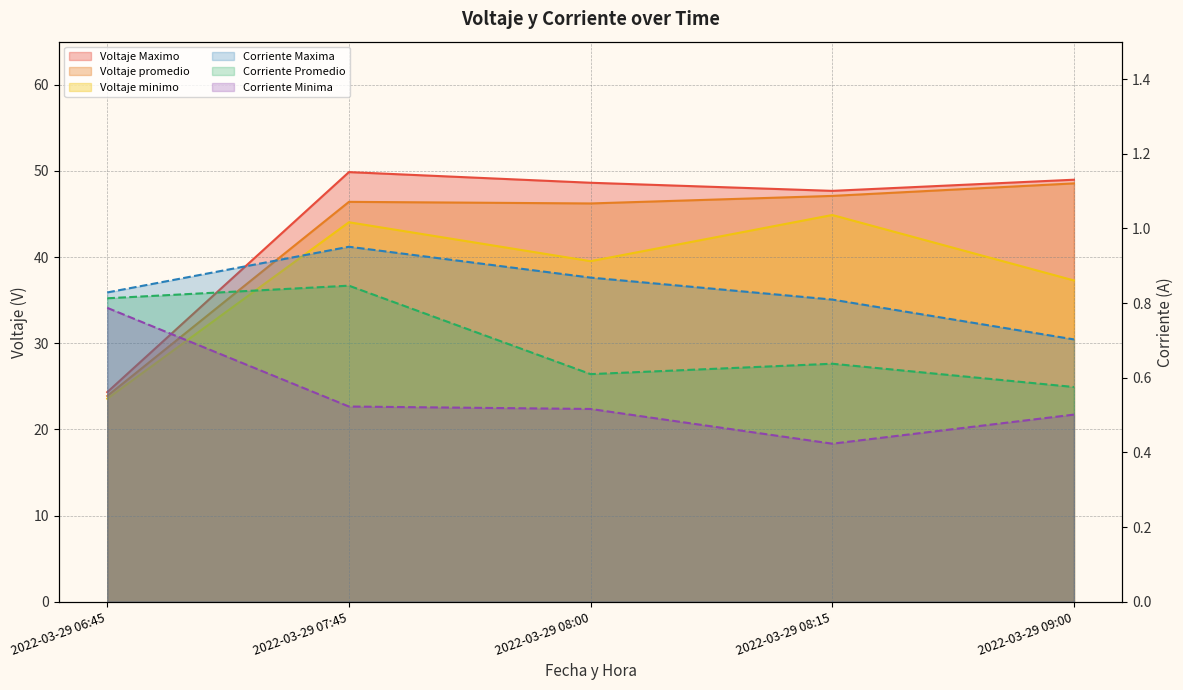

True or false: Corriente Maxima has more than 0 interior local peaks.

True